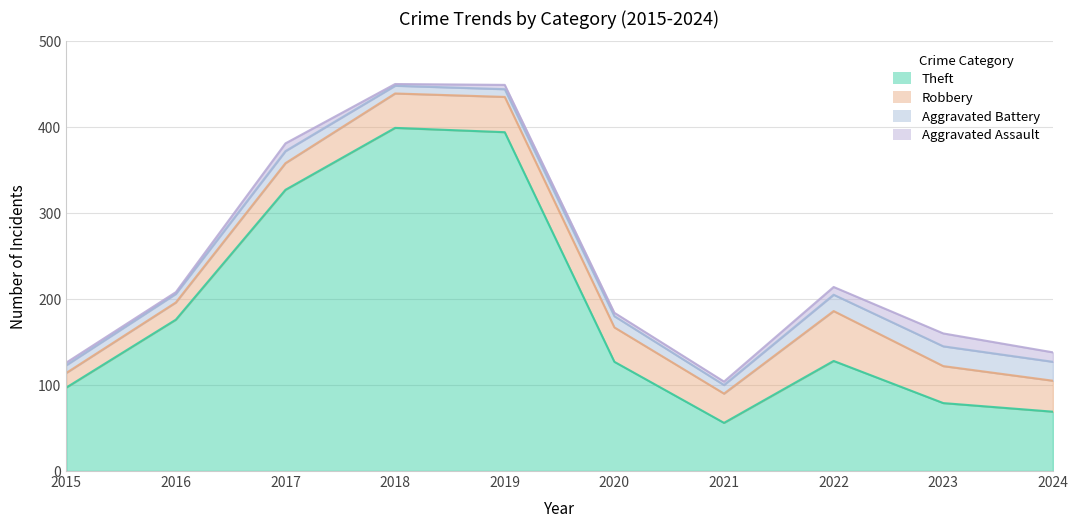

Which label corresponds to the largest value in the chart?

2018